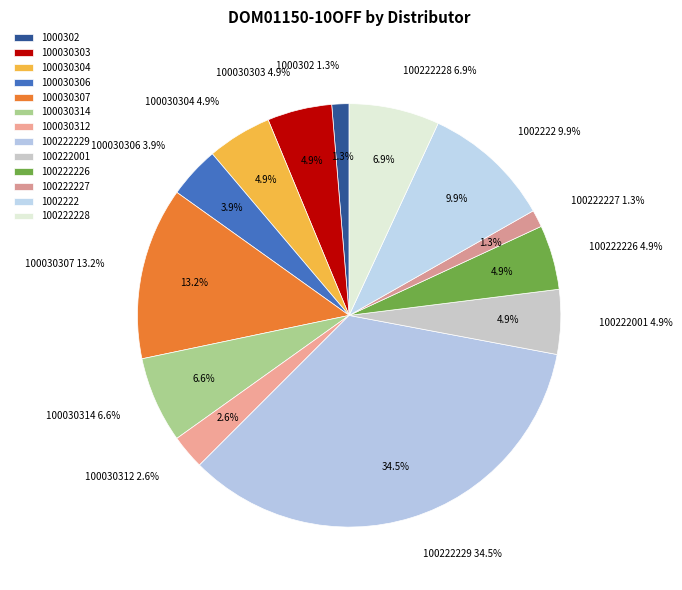

Which has a higher value, 100222226 or 100030314?

100030314